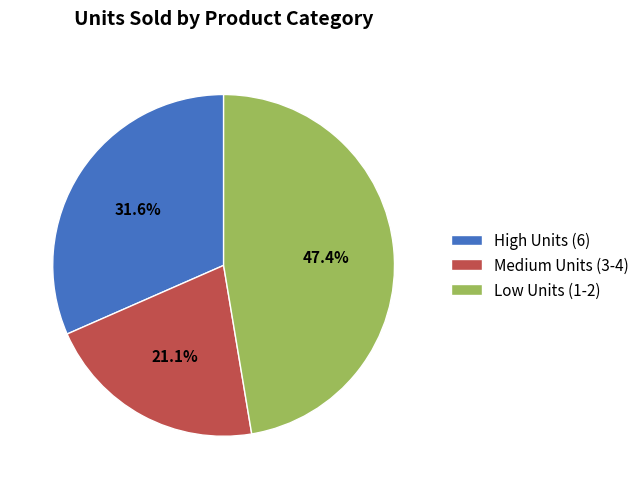

How many slices are in this pie chart?

3